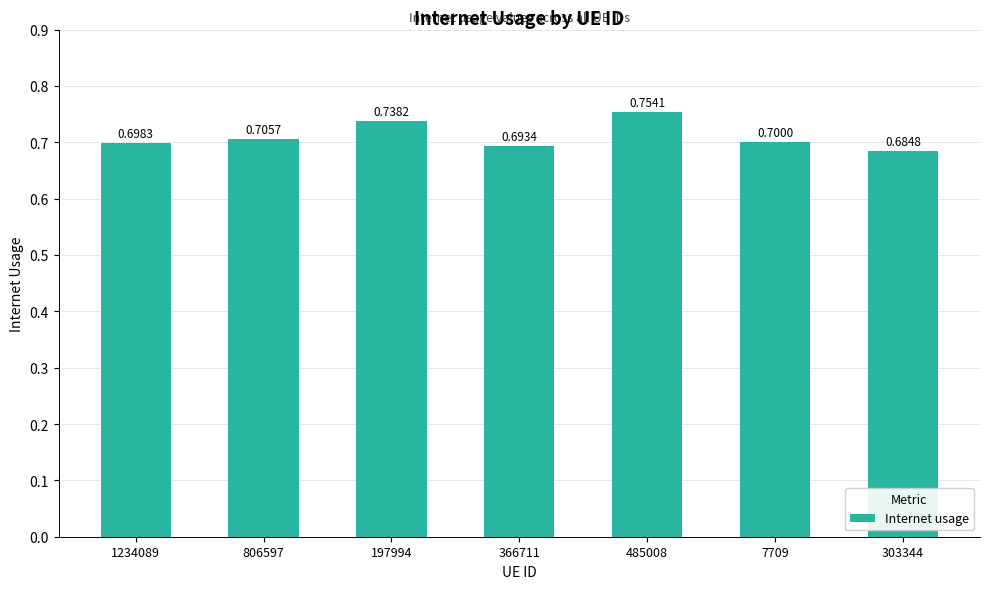

Which label corresponds to the largest value in the chart?

485008